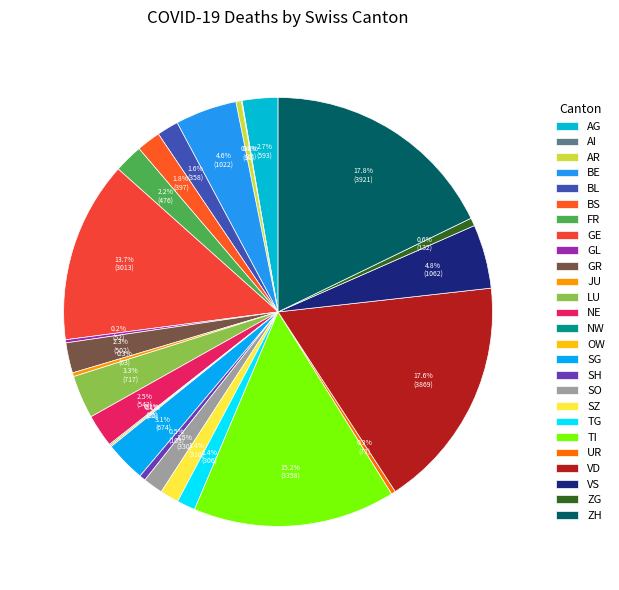

Between OW and ZH, which is larger?

ZH